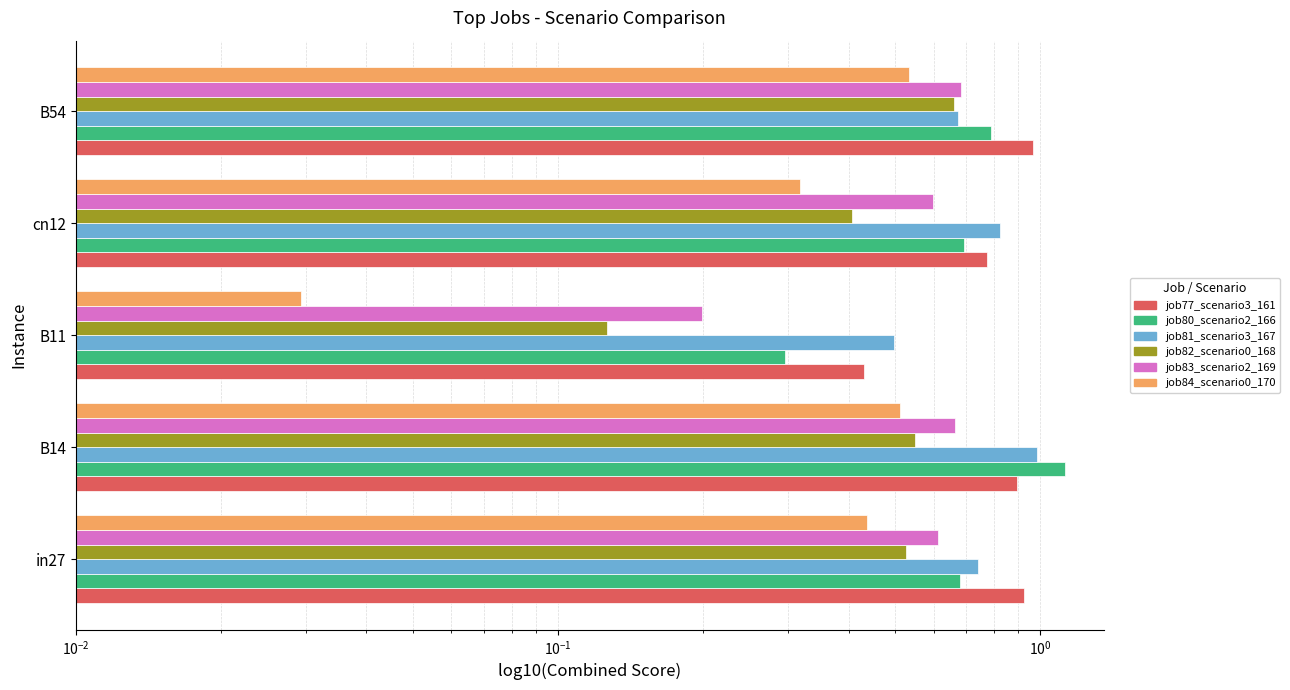

What is the difference between the maximum and minimum values in the job77_scenario3_161 series?

0.5